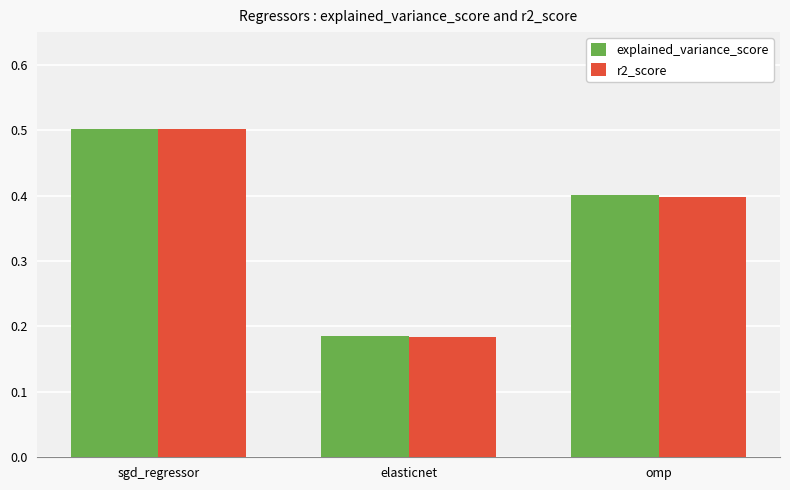

Does the chart contain any negative values?

No